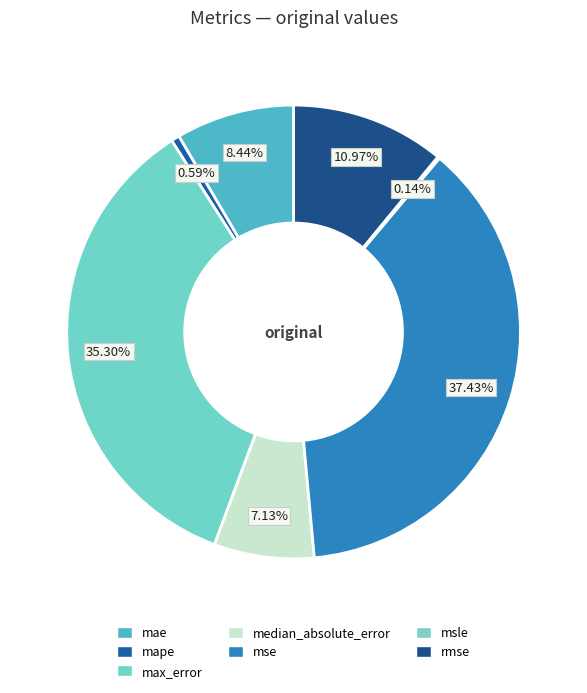

Which slice is the largest?

mse